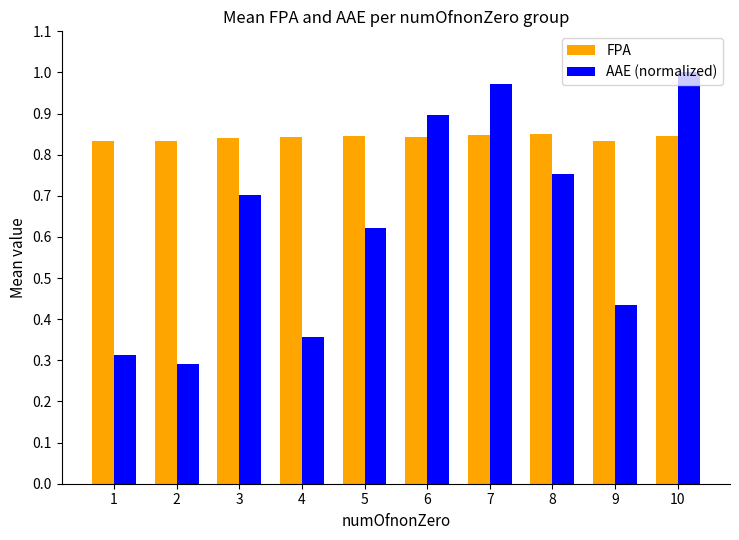

Which category has the highest value in the AAE (normalized) series?

10